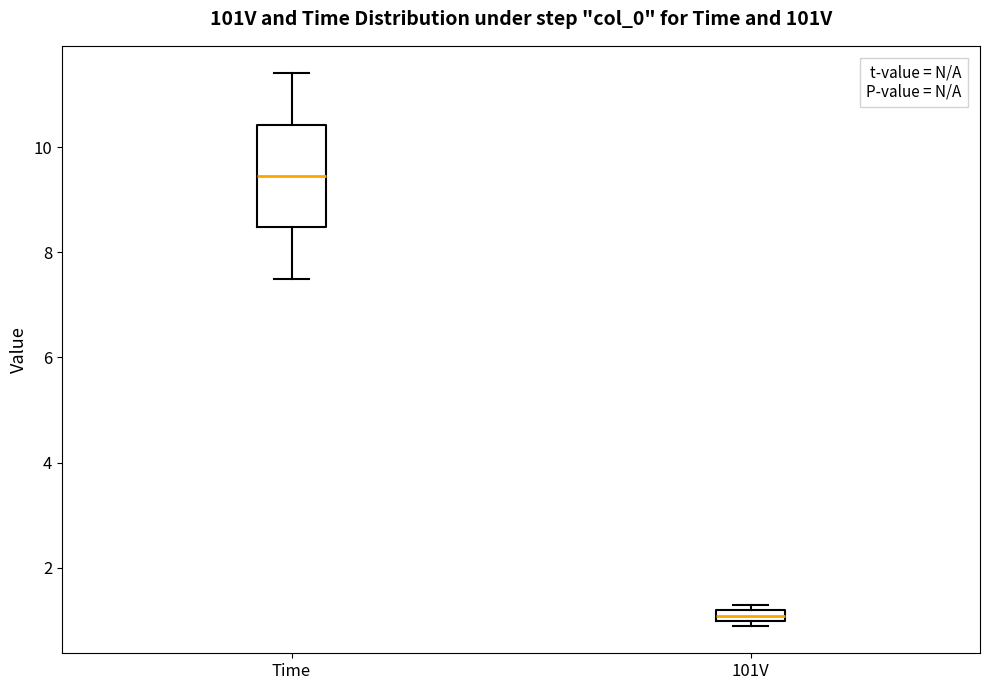

Where is the lower edge of the box for 101V on the y-axis? The values are not printed on the chart, so give them approximately, as read against the axis.

1.0